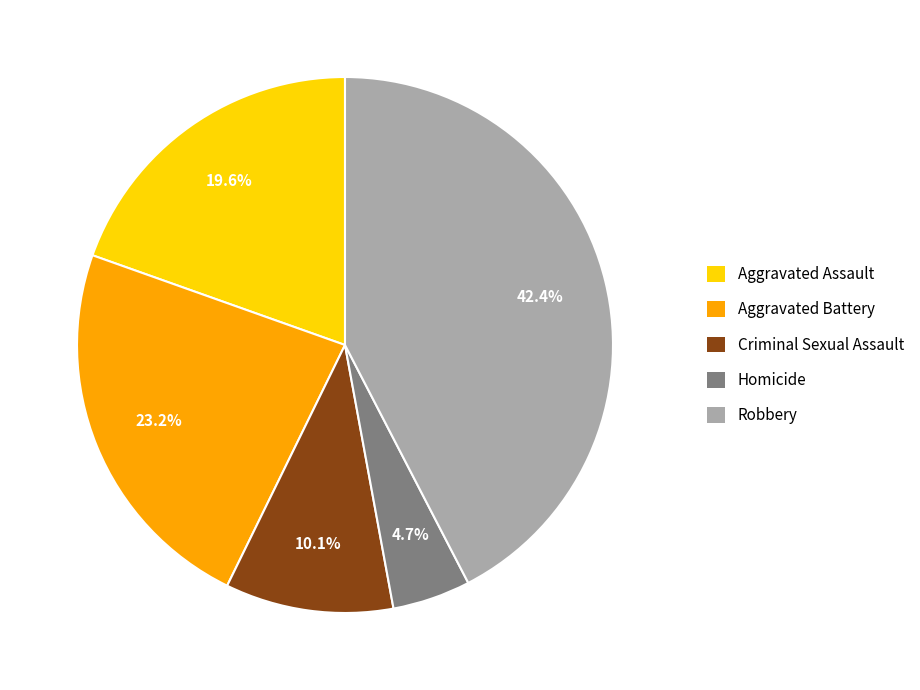

To the nearest percent, what is the difference between the Criminal Sexual Assault and Homicide slice percentages?

5%